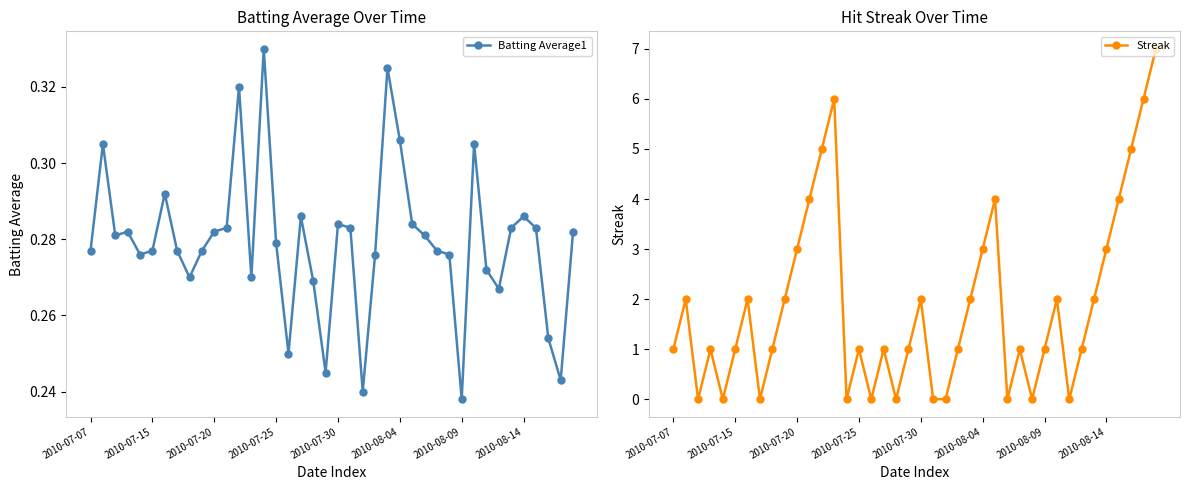

The Batting Average1 series shows 0.4 at 2010-07-30. True or false?

False